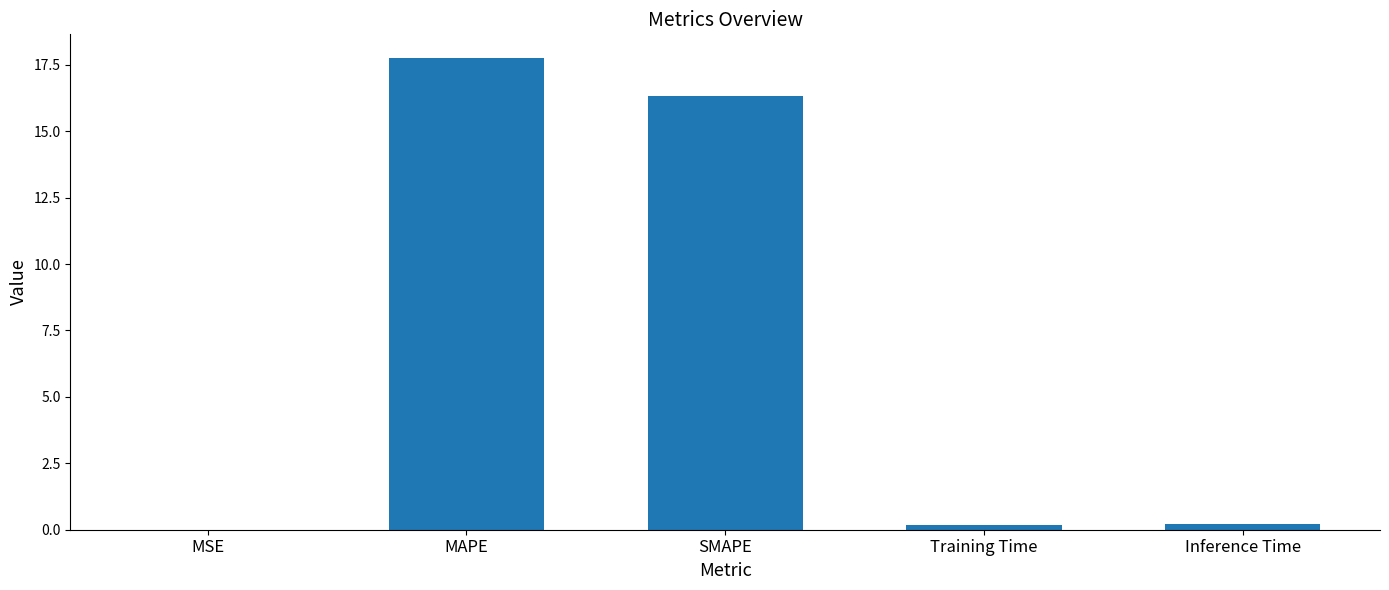

Which label corresponds to the largest value in the chart?

MAPE